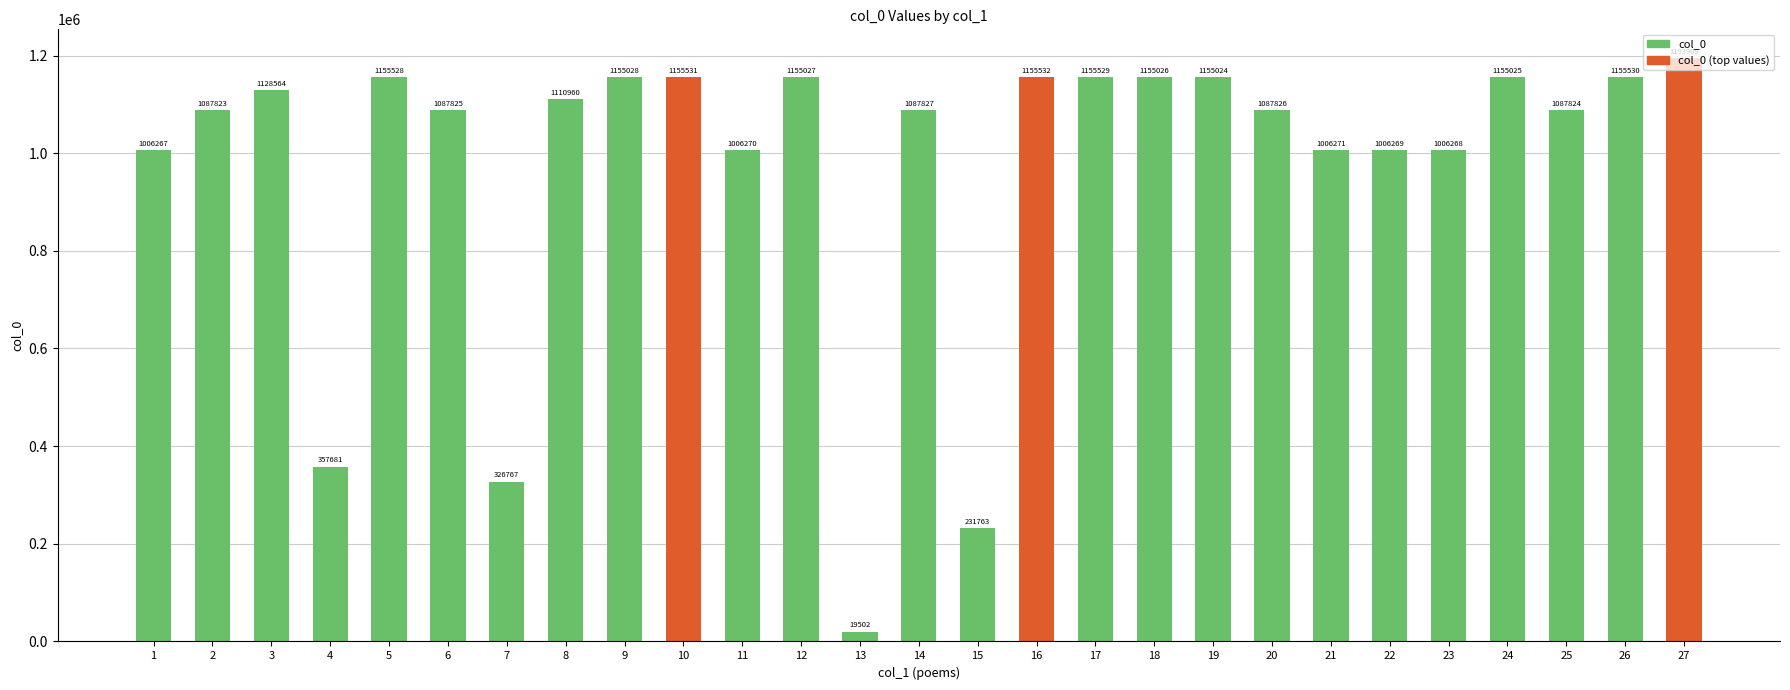

Read the value at 11.

1006270